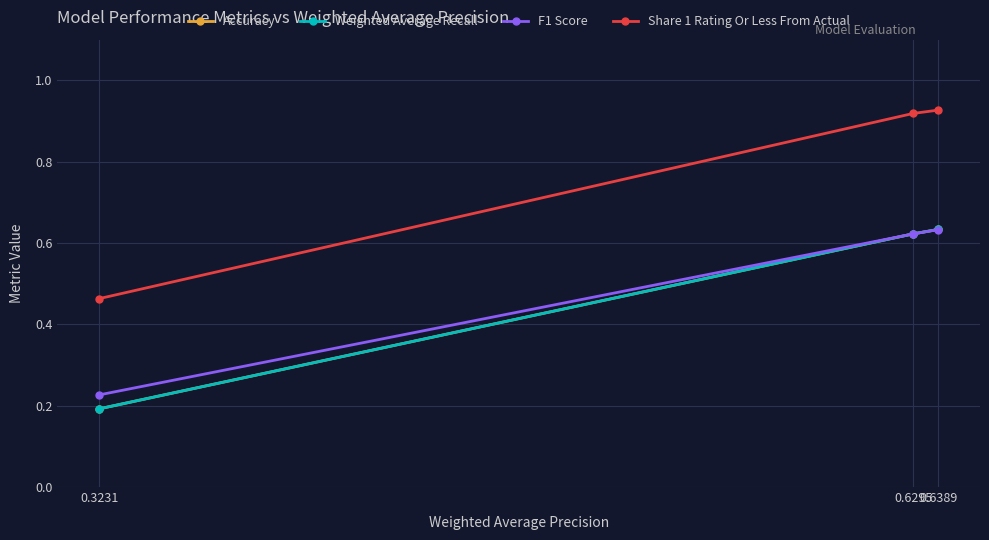

Is the value of Share 1 Rating Or Less From Actual at 0.3231 greater than the value of Weighted Average Recall at 0.6389?

No